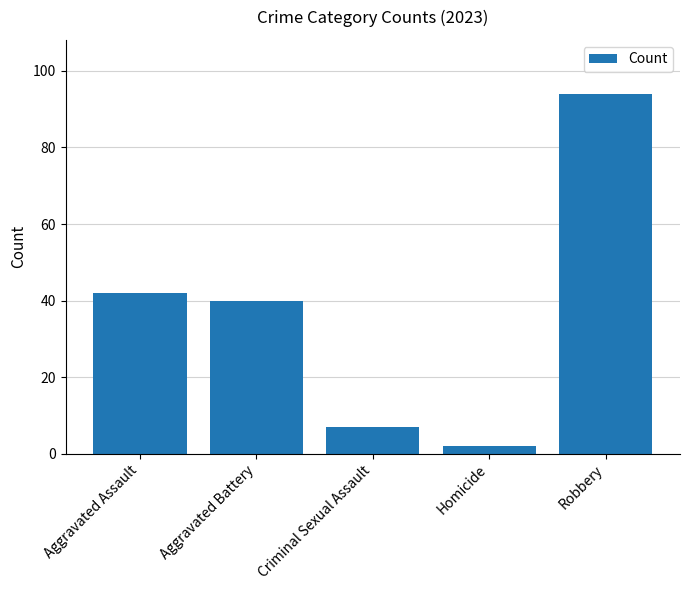

What is the label of the 1st bar from the left?

Aggravated Assault